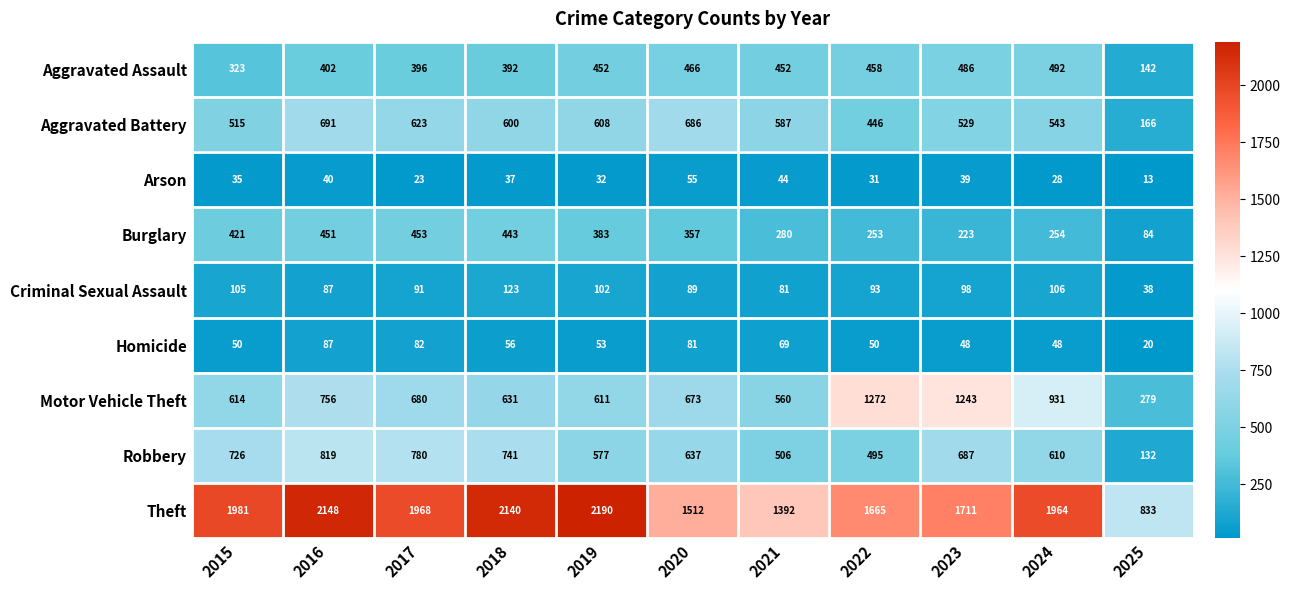

Between 2015 and 2016, which series saw the biggest shift?

Aggravated Battery